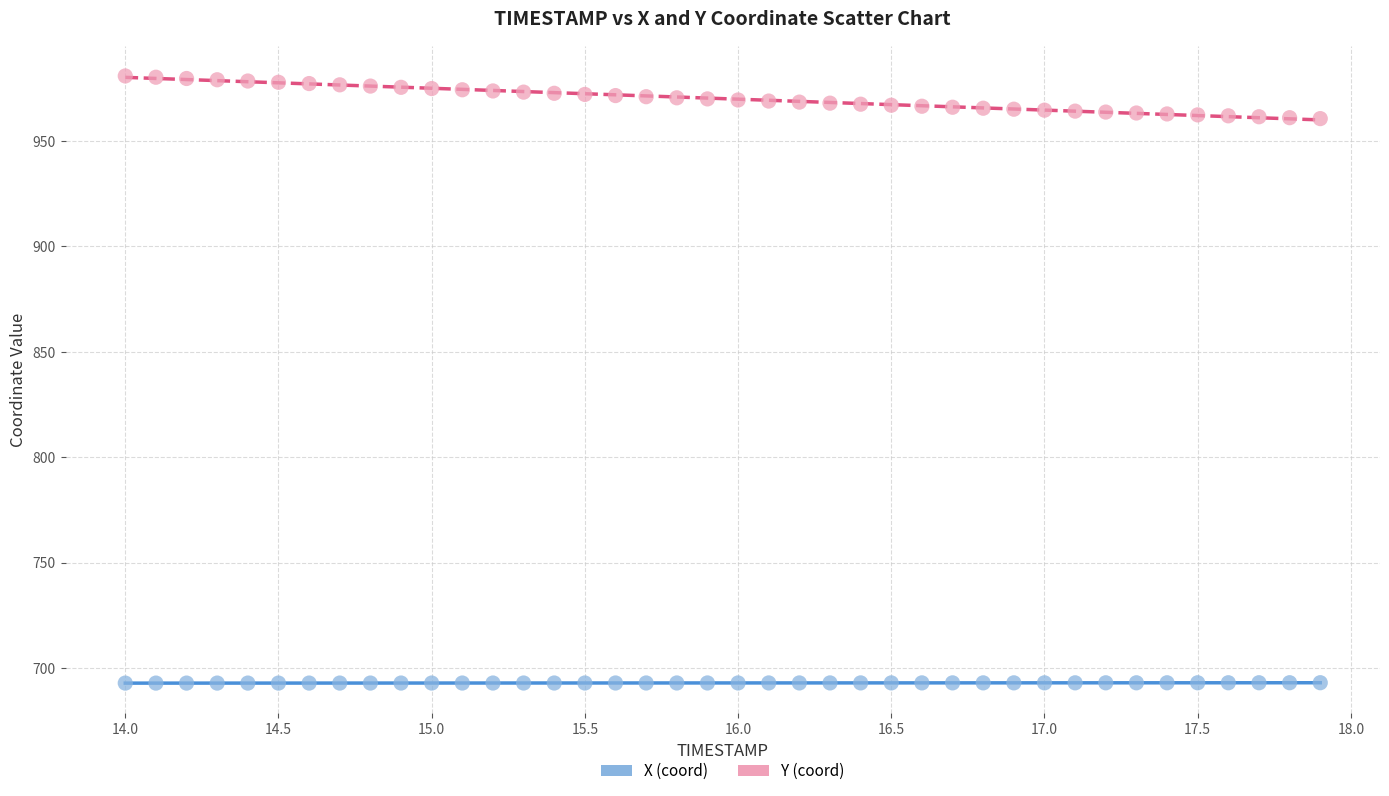

Across all data points, what is the range of X values (max minus min)?

3.9